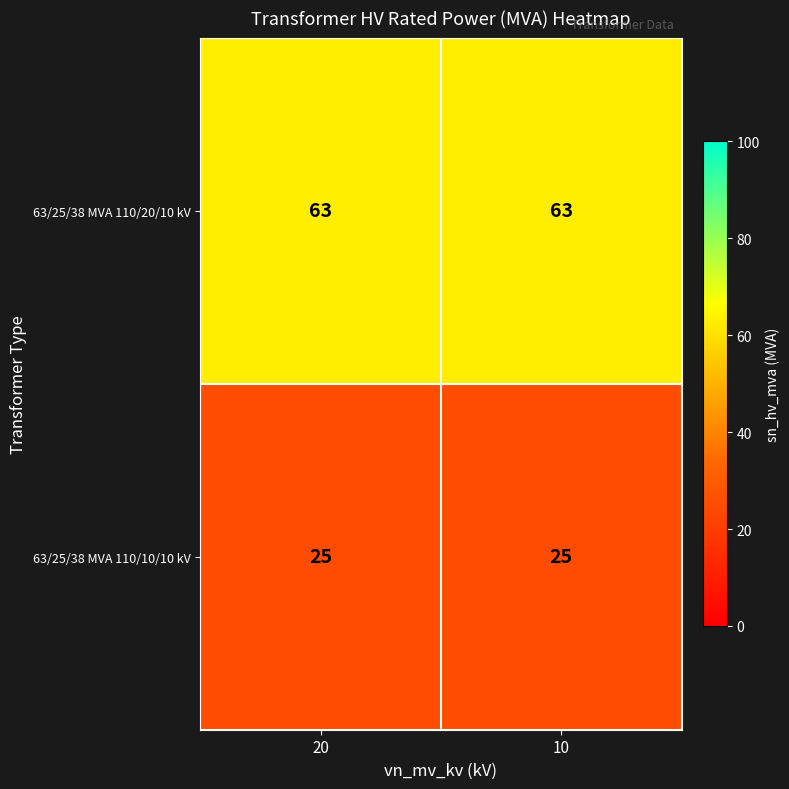

Reading left to right, transcribe all the data shown in this chart.

63/25/38 MVA 110/20/10 kV: 20=63	10=63
63/25/38 MVA 110/10/10 kV: 20=25	10=25